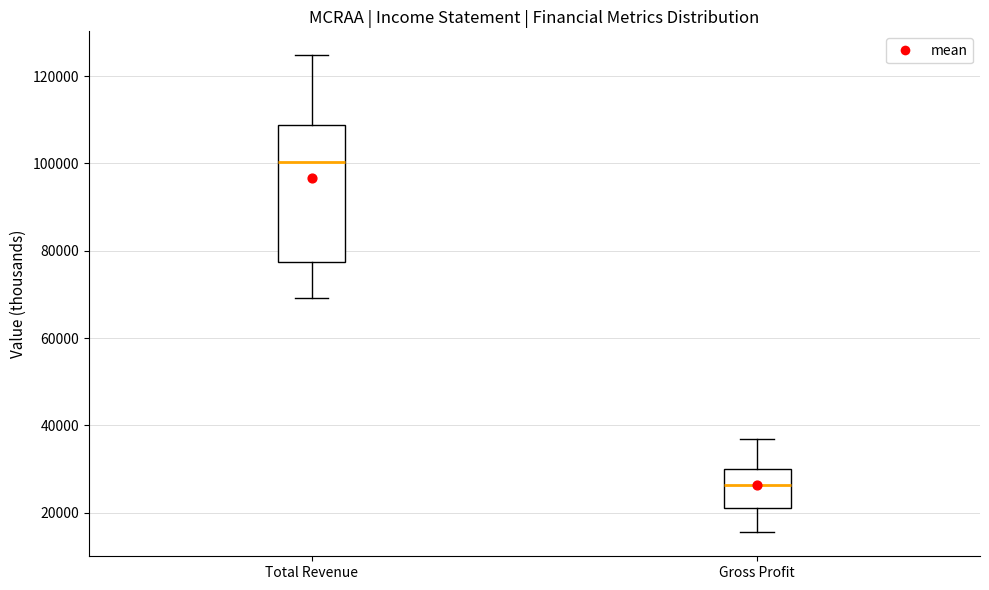

Reading left to right, transcribe this box plot: for each box, give where its median line is, the range the box spans, and where its two whiskers end, as read against the y-axis. The values are not printed on the chart, so give them approximately, as read against the axis.

Total Revenue: median 100000, box 78000 to 108000, whiskers 70000 to 124000
Gross Profit: median 26000, box 22000 to 30000, whiskers 16000 to 36000